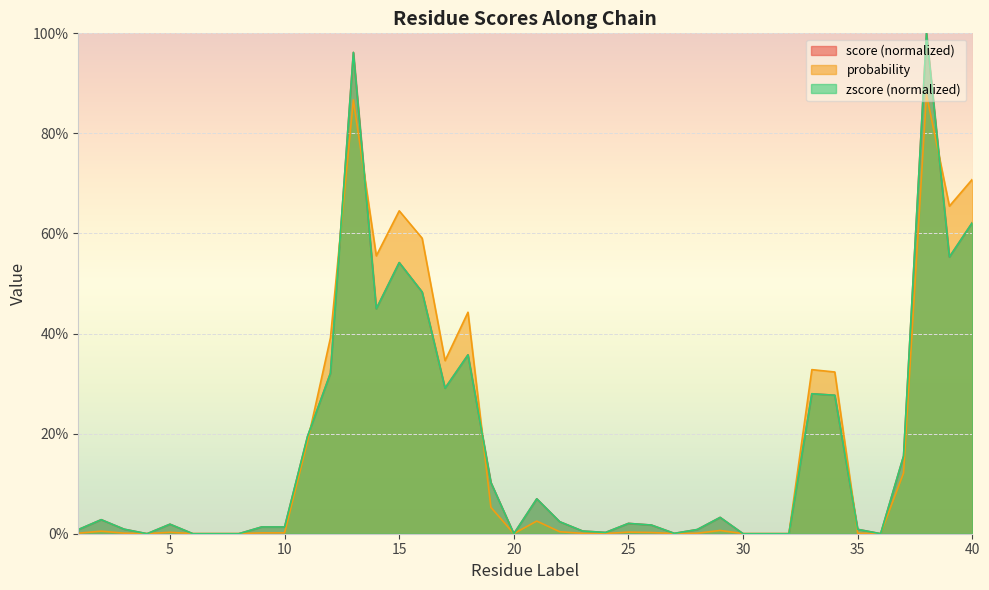

Reading left to right, extract all data points from this chart.

score: 0.0	0.0	0.0	0.0	0.0	0.0	0.0	0.0	0.0	0.0	0.2	0.3	1.0	0.4	0.5	0.5	0.3	0.4	0.1	0.0	0.1	0.0	0.0	0.0	0.0	0.0	0.0	0.0	0.0	0.0	0.0	0.0	0.3	0.3	0.0	0.0	0.2	1.0	0.6	0.6
probability: 0.0	0.0	0.0	0.0	0.0	0.0	0.0	0.0	0.0	0.0	0.2	0.4	0.9	0.6	0.6	0.6	0.3	0.4	0.1	0.0	0.0	0.0	0.0	0.0	0.0	0.0	0.0	0.0	0.0	0.0	0.0	0.0	0.3	0.3	0.0	0.0	0.1	0.9	0.7	0.7
zscore_shifted: 0.0	0.0	0.0	0.0	0.0	0.0	0.0	0.0	0.0	0.0	0.2	0.3	1.0	0.4	0.5	0.5	0.3	0.4	0.1	0.0	0.1	0.0	0.0	0.0	0.0	0.0	0.0	0.0	0.0	0.0	0.0	0.0	0.3	0.3	0.0	0.0	0.2	1.0	0.6	0.6